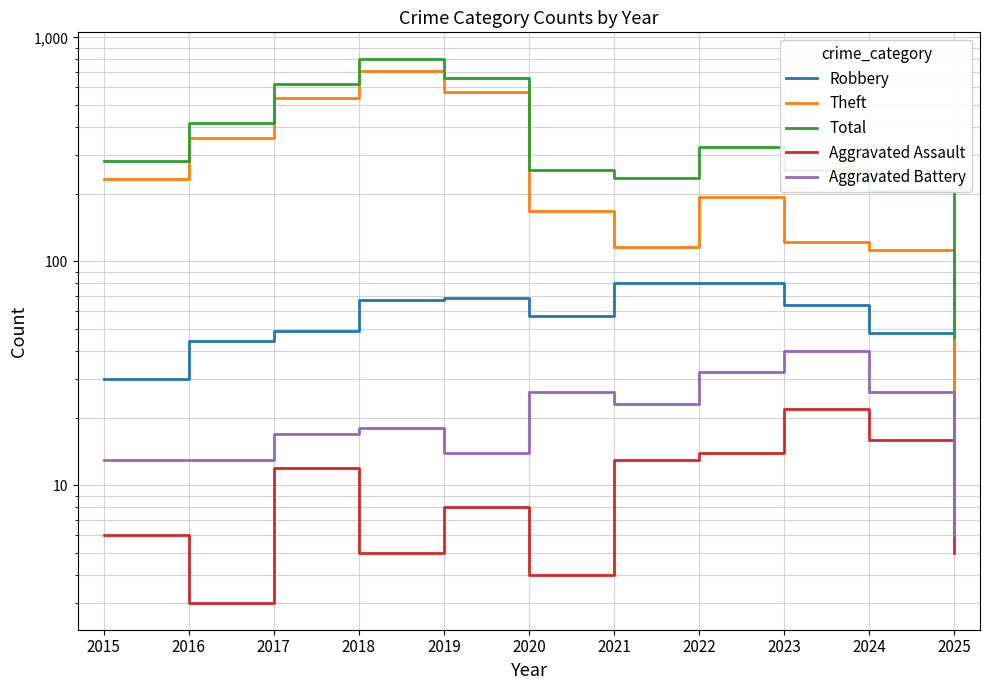

Which series has the largest total across all categories?

Total